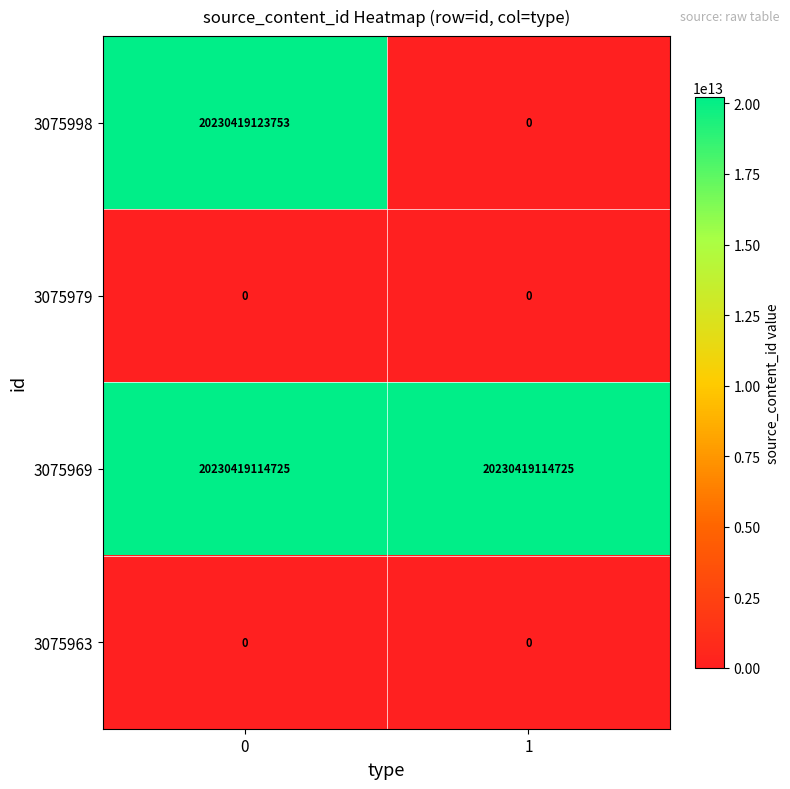

Count the number of data series in this chart.

4